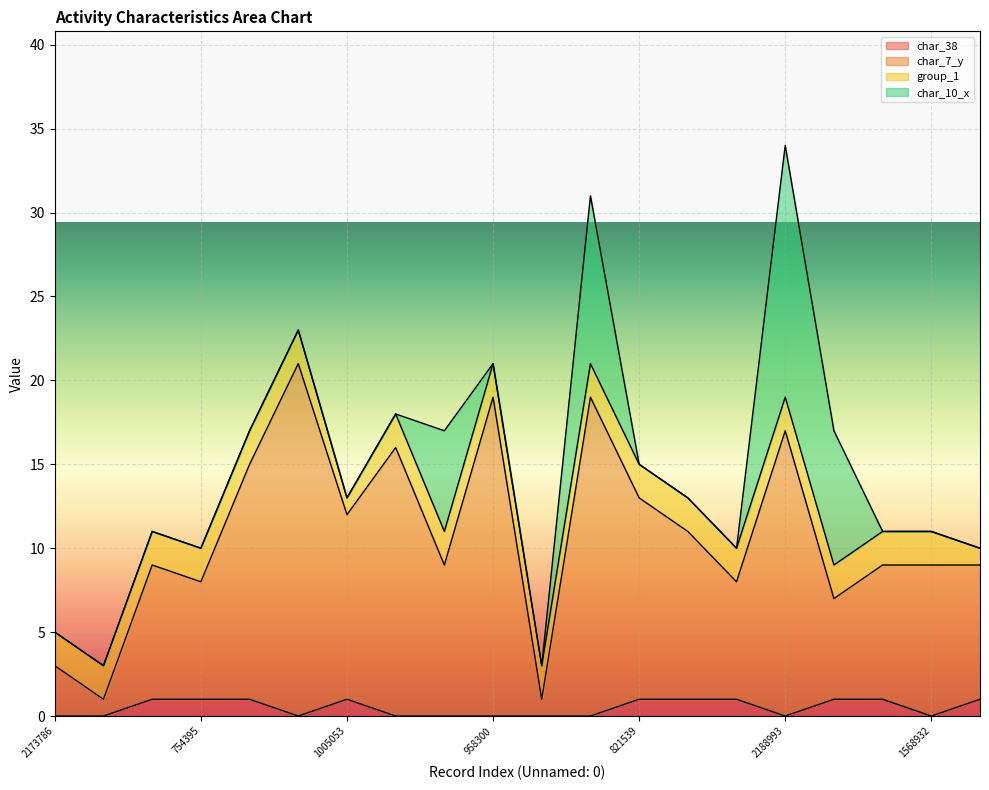

What is the total value across all series at 2188993?

34